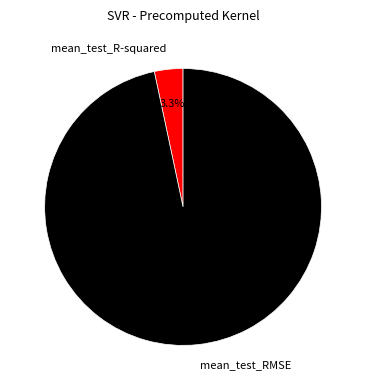

Which slice is the smallest?

mean_test_R-squared